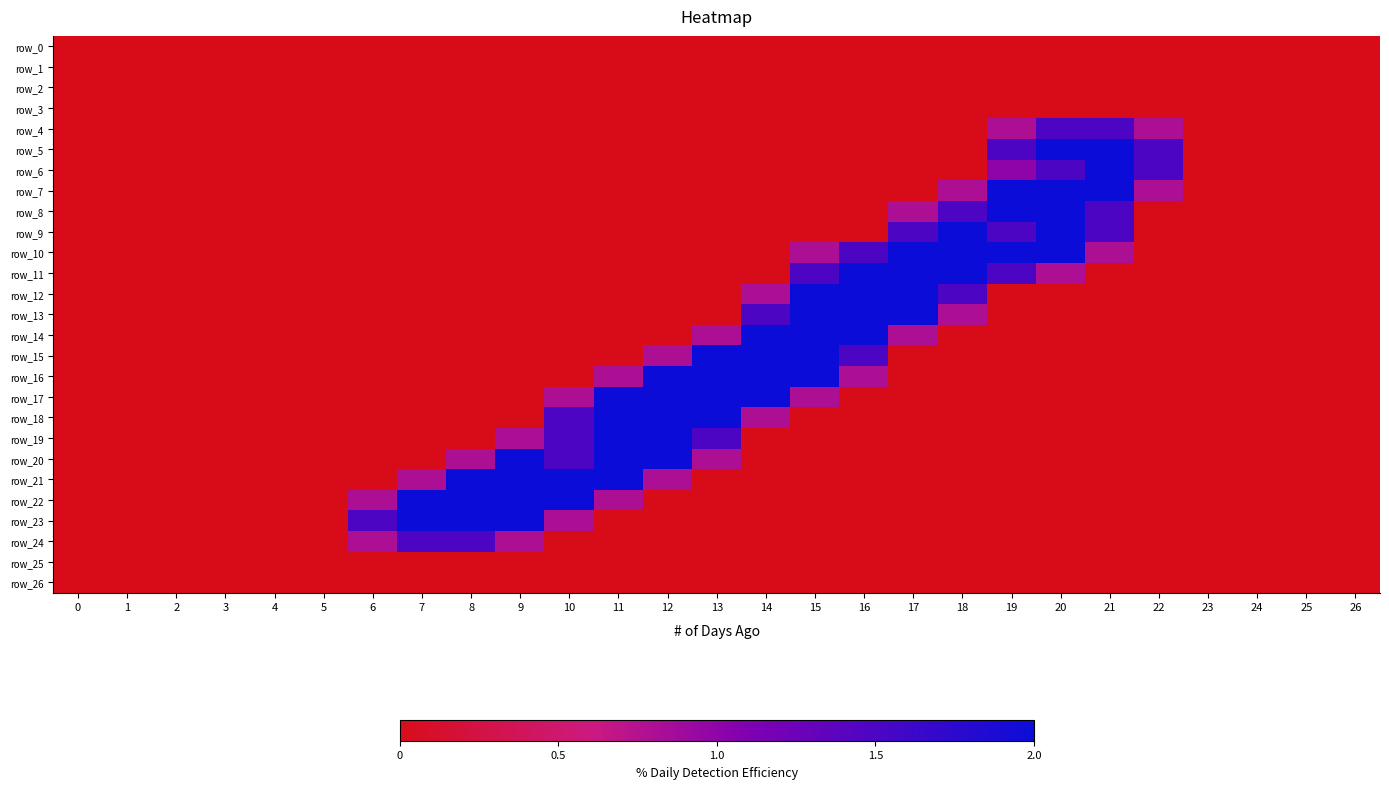

At how many categories does at least one series exceed 0?

17